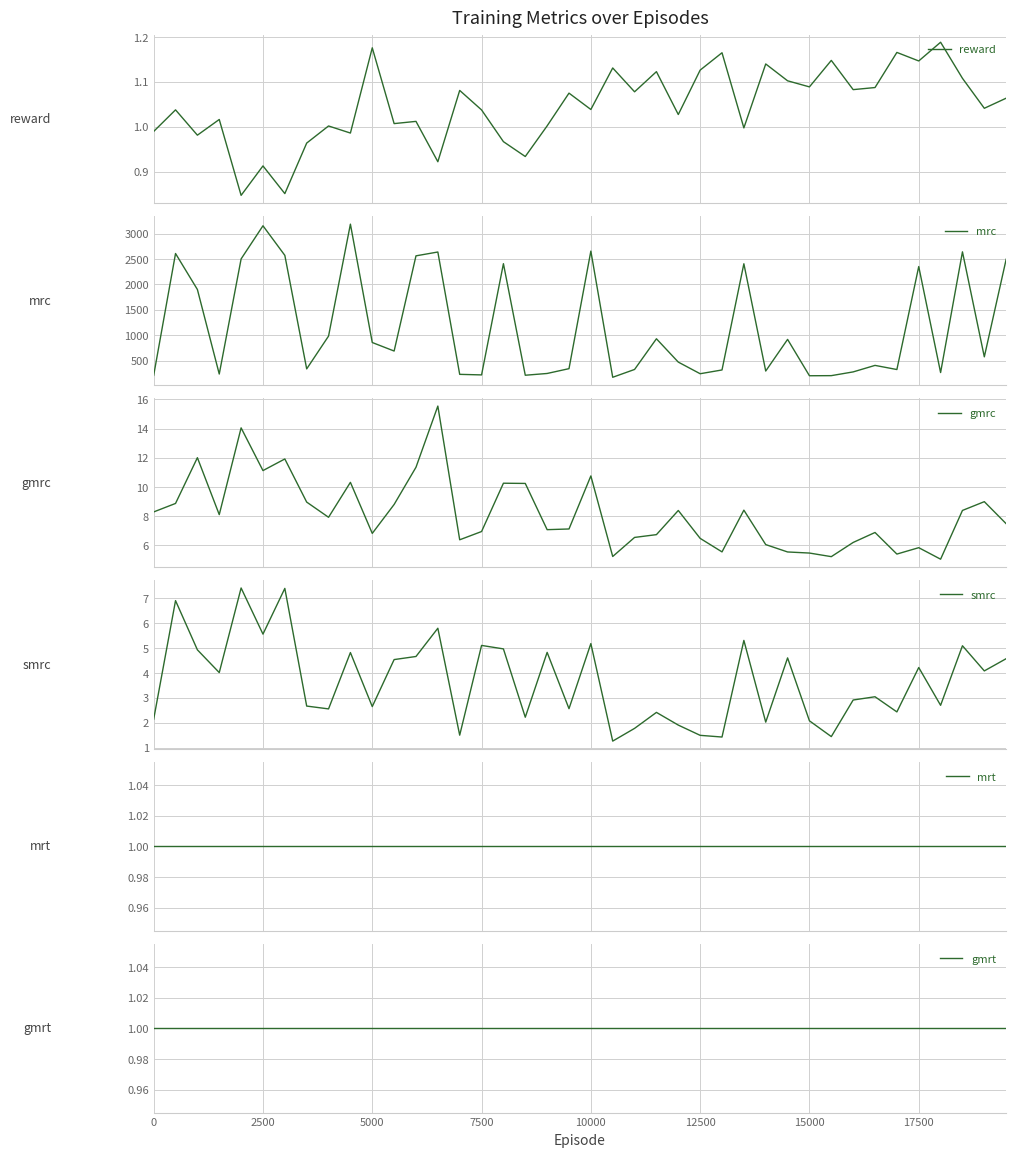

How many interior local peaks does the smrc series have?

14